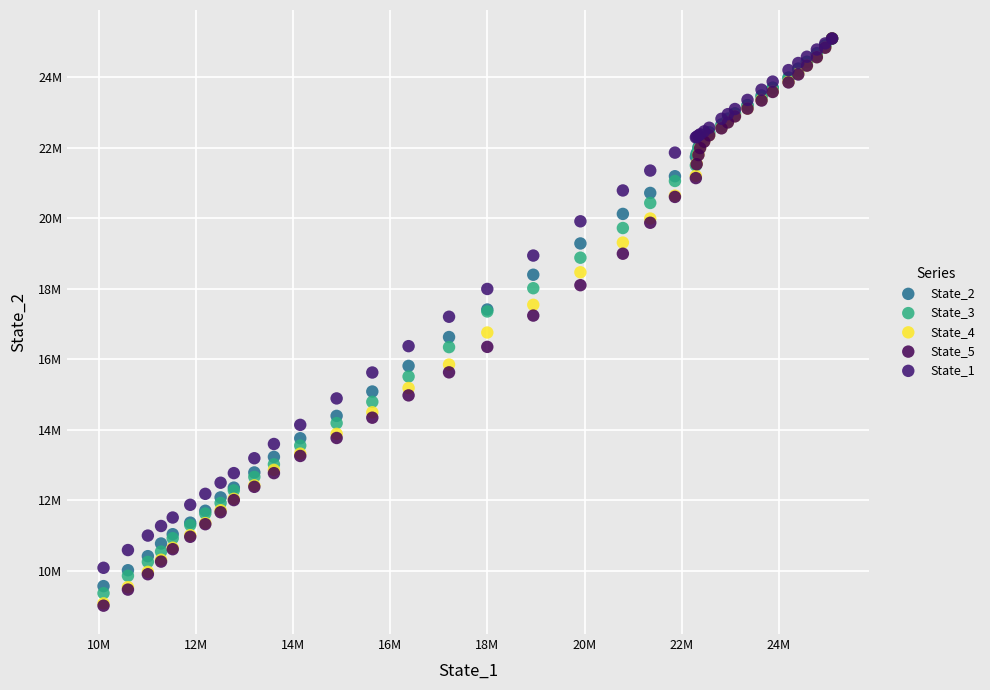

What are all the series names shown in the legend?

State_2, State_3, State_4, State_5, State_1